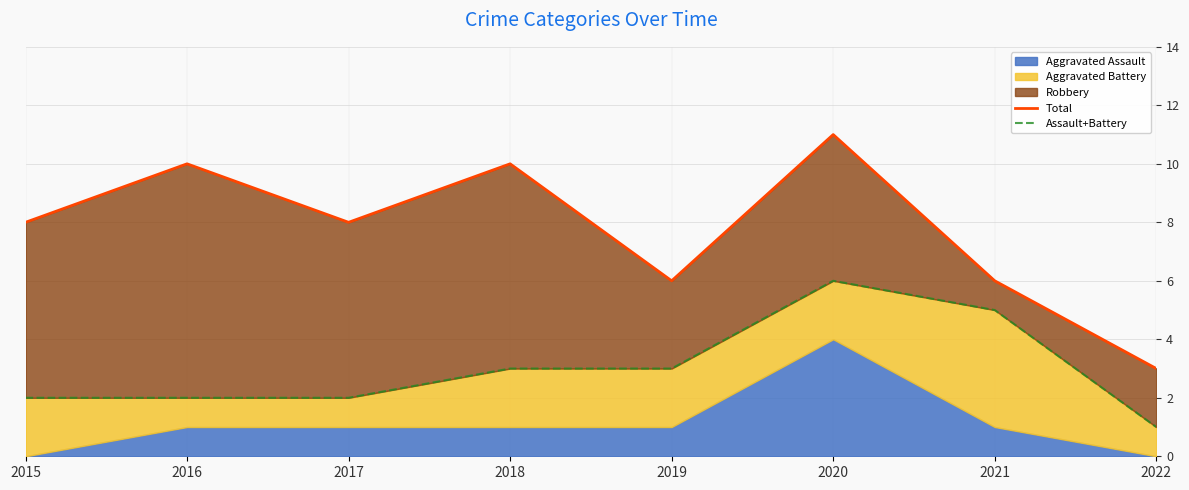

What is the spread (max minus min) of values at 2021?

1